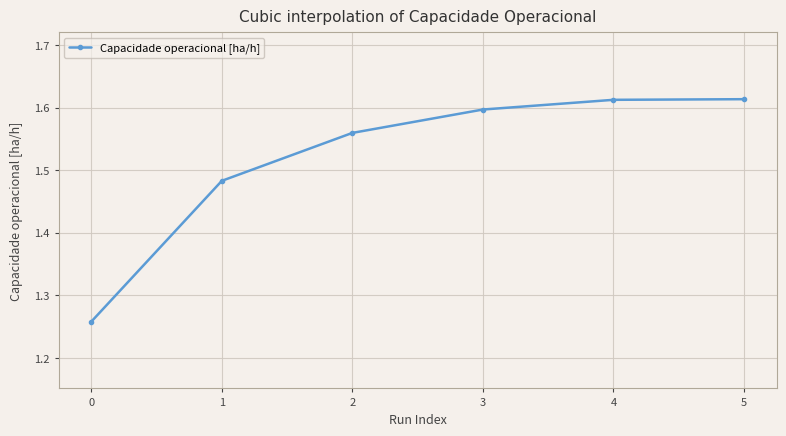

True or false: there are more than 1 points higher than both neighbors.

False